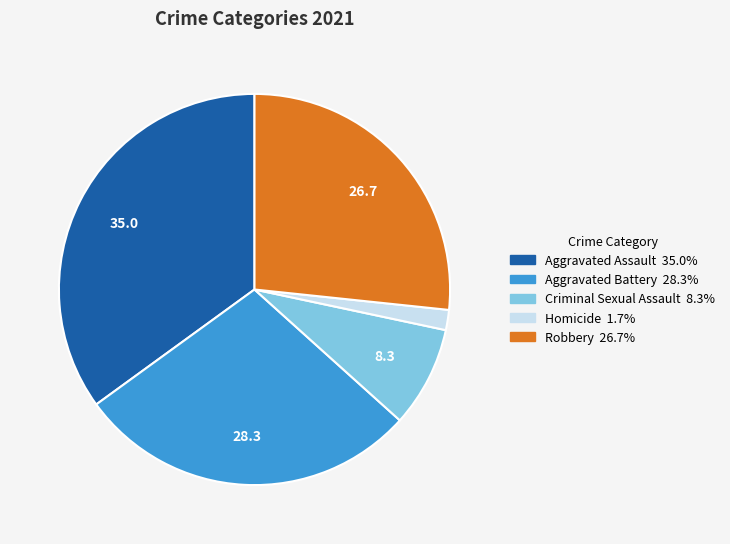

Between Aggravated Assault and Criminal Sexual Assault, which is larger?

Aggravated Assault